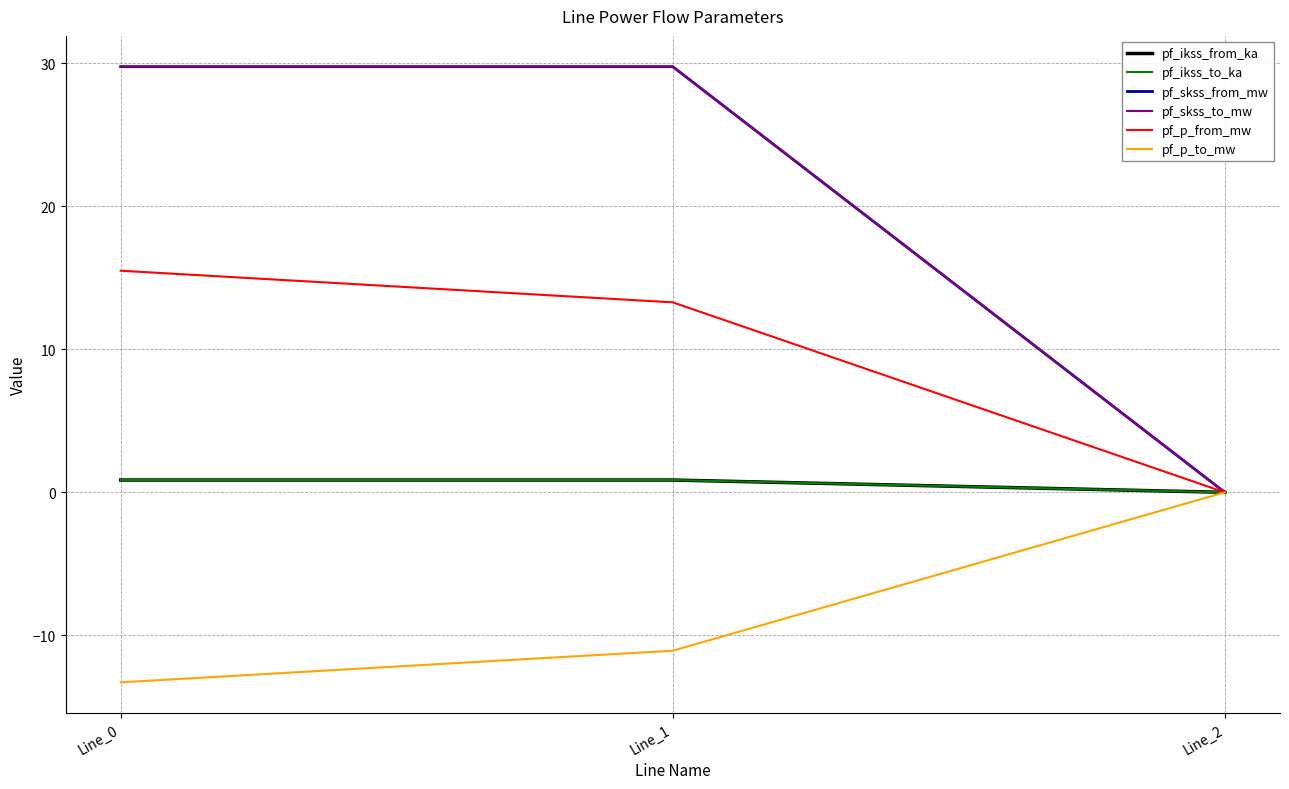

What is the difference between the pf_ikss_from_ka values at Line_1 and Line_2?

0.9